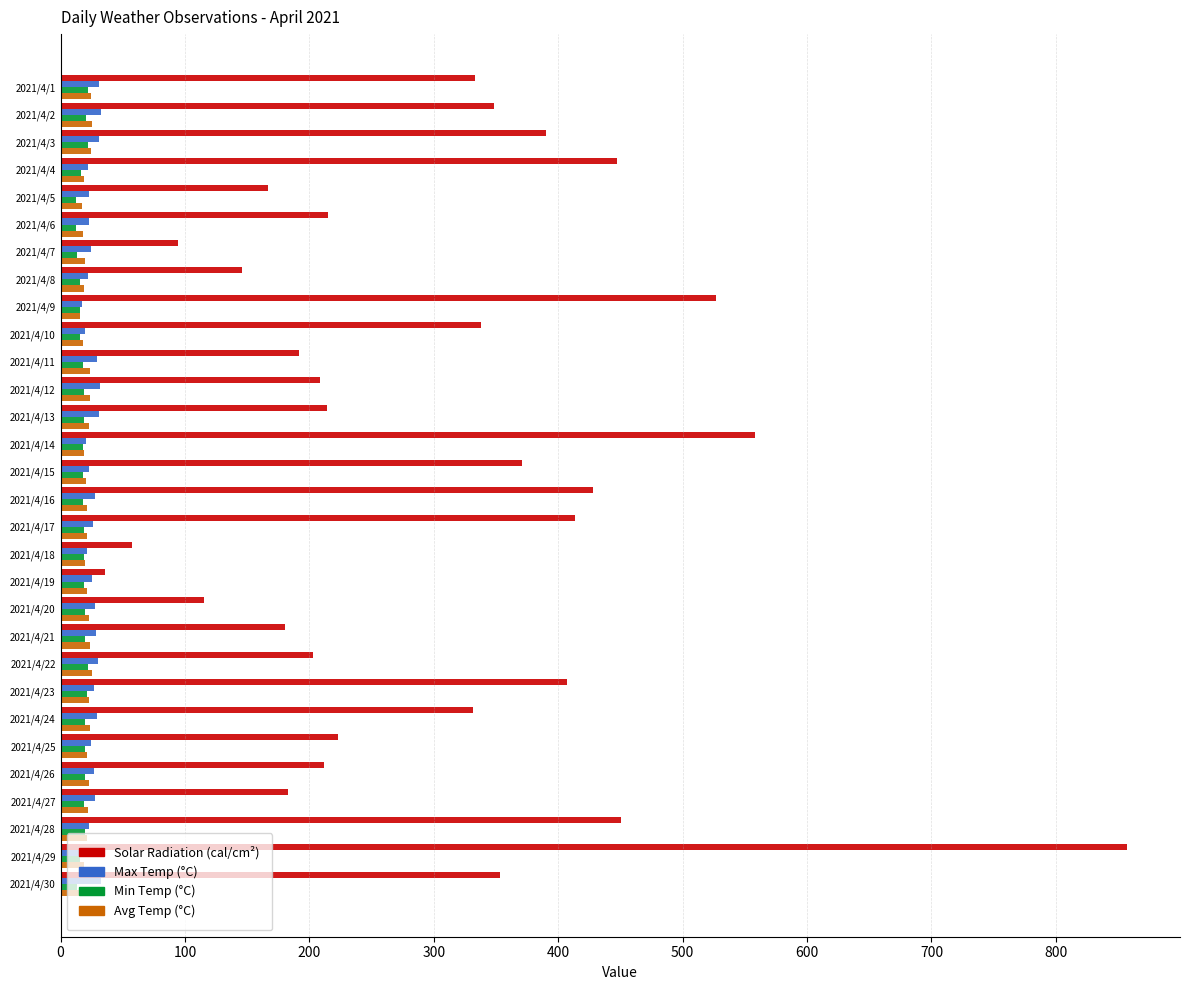

What is the average value of the Solar Radiation (cal/cm²) series?

299.9